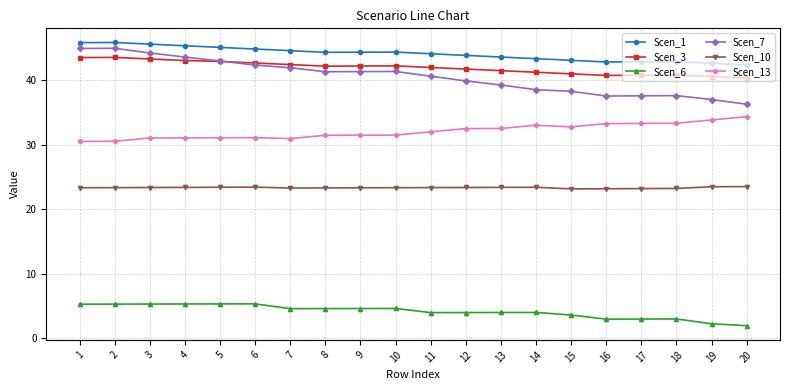

What is the lowest value of the Scen_6 series?

1.9